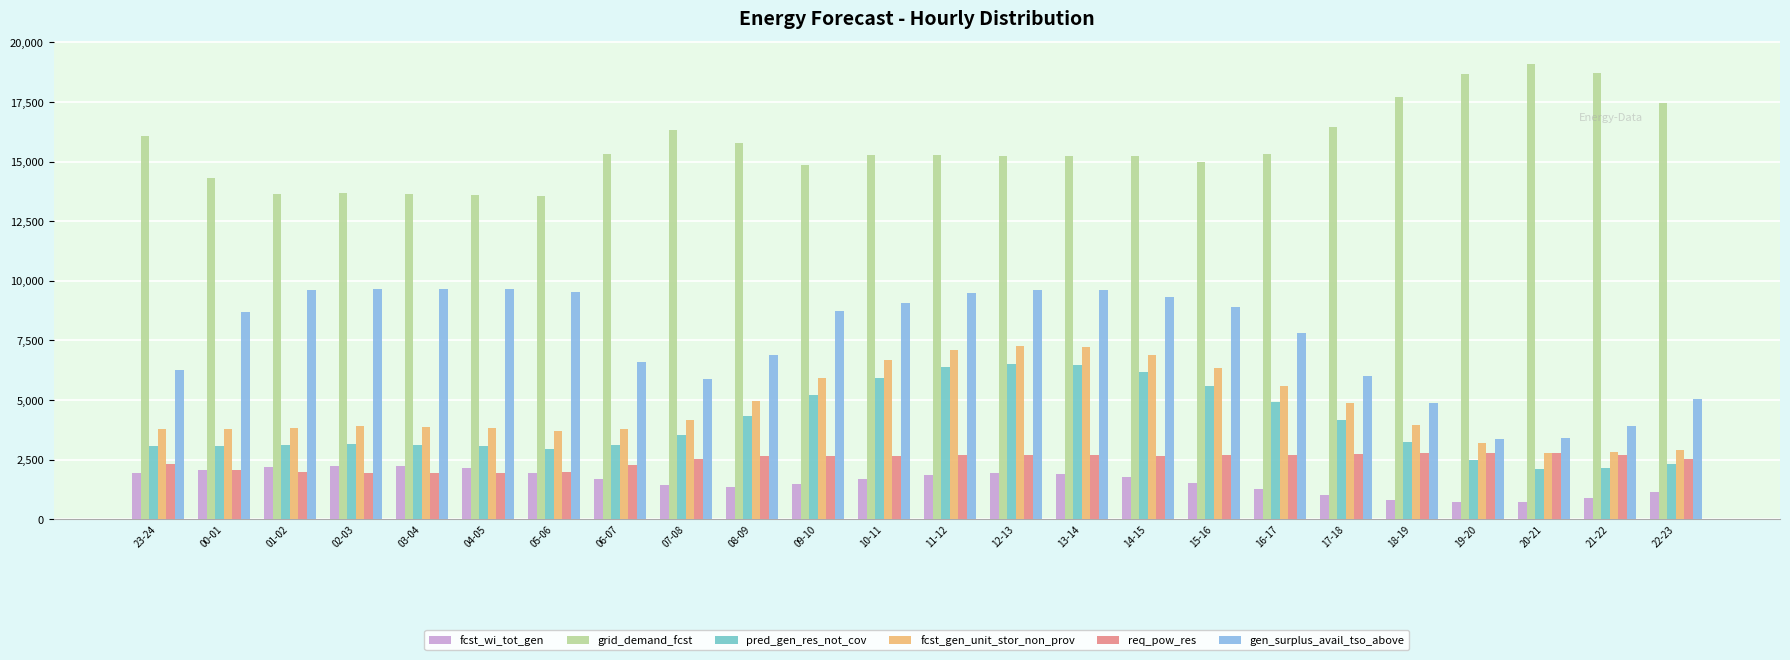

What are all the series names shown in the legend?

fcst_wi_tot_gen, grid_demand_fcst, pred_gen_res_not_cov, fcst_gen_unit_stor_non_prov, req_pow_res, gen_surplus_avail_tso_above